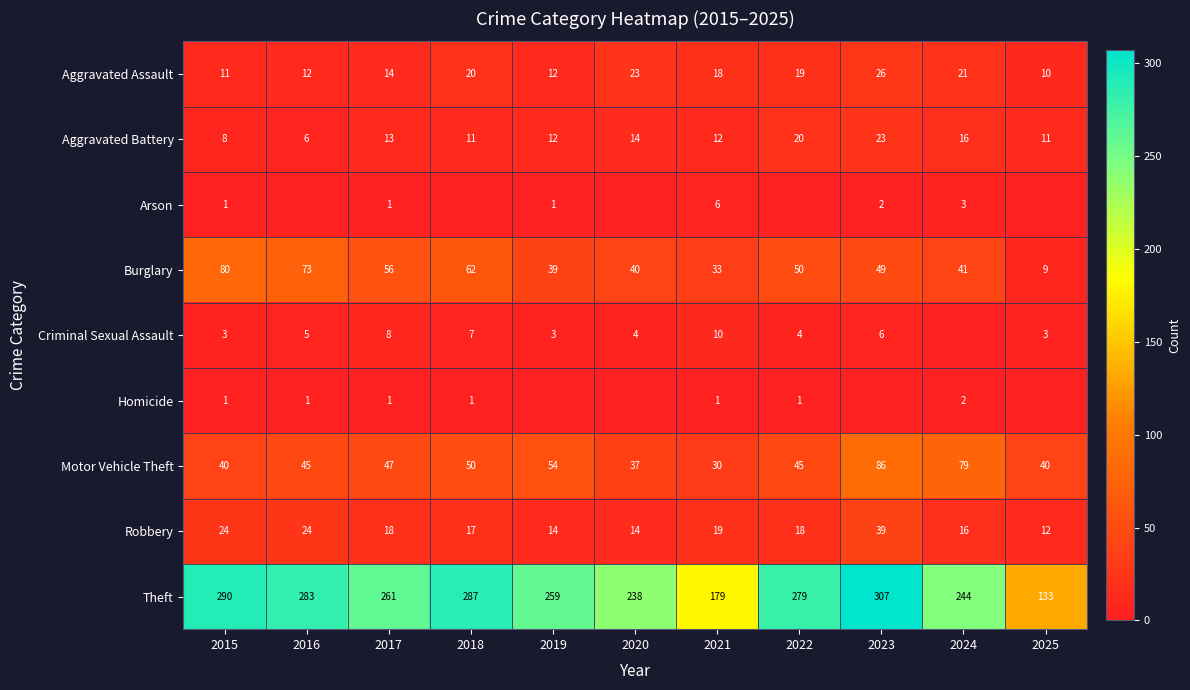

True or false: Arson has a value of 1 at 2015.

True